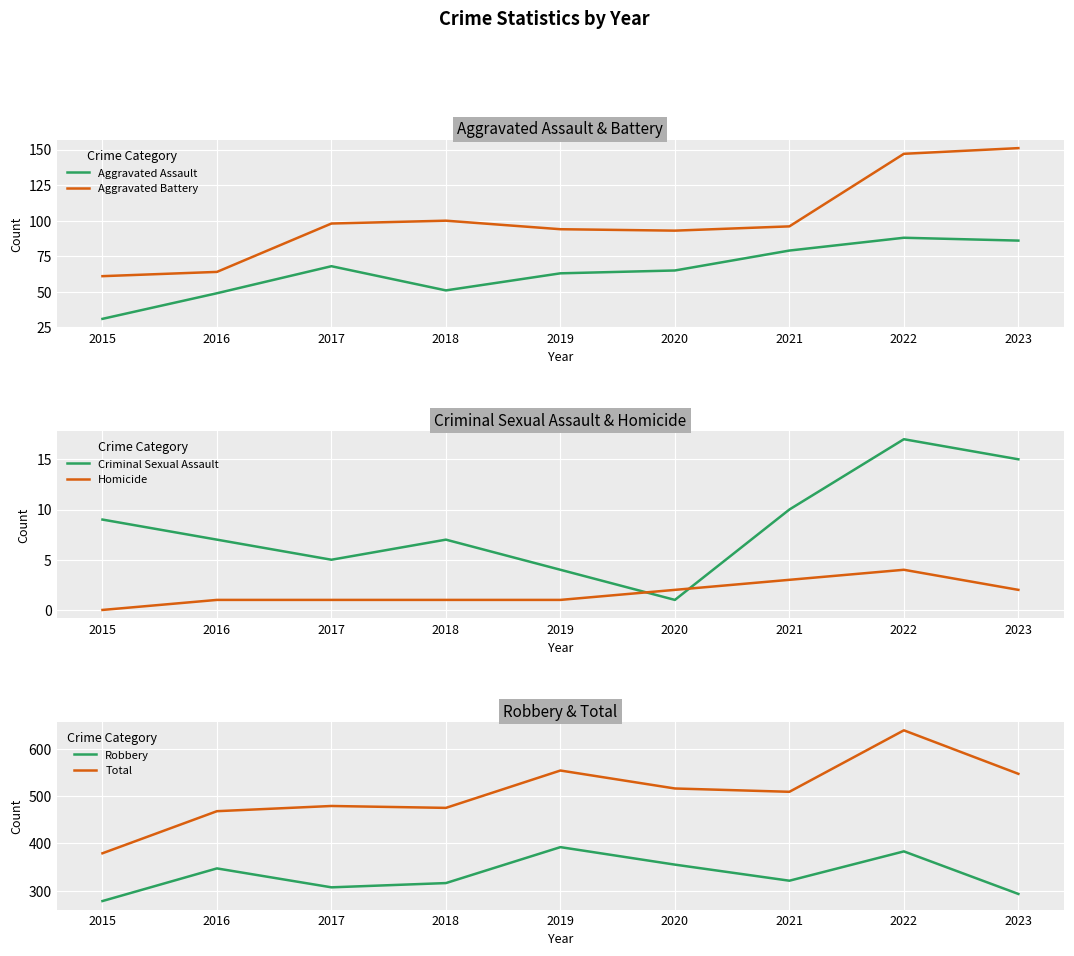

What is the difference between the maximum and minimum values in the Criminal Sexual Assault series?

16